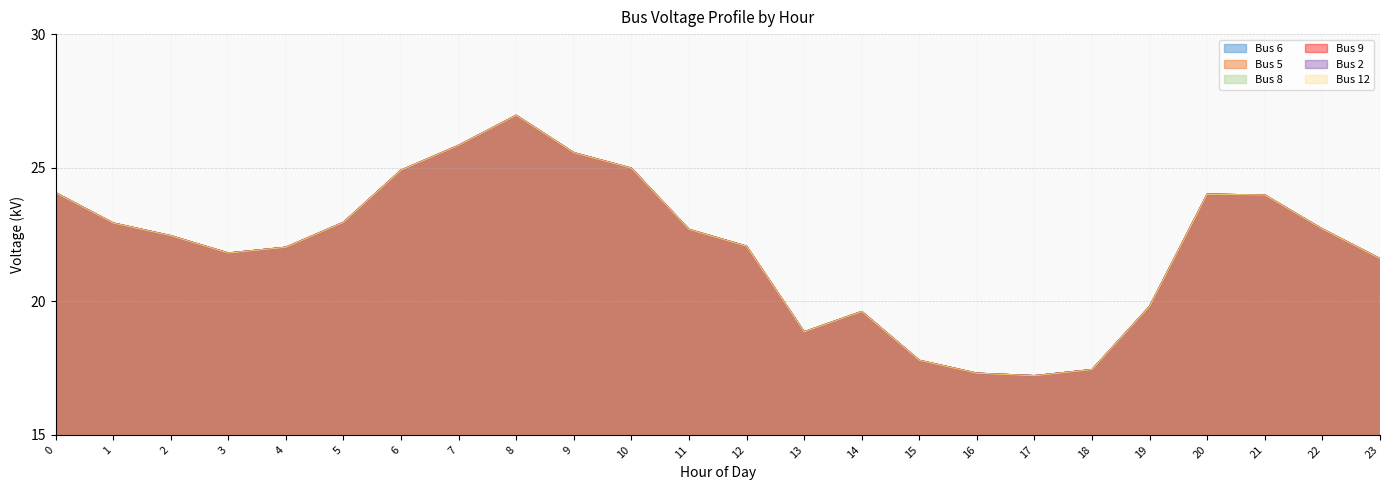

The value of Bus 6 at 2 is 8.6. True or false?

False